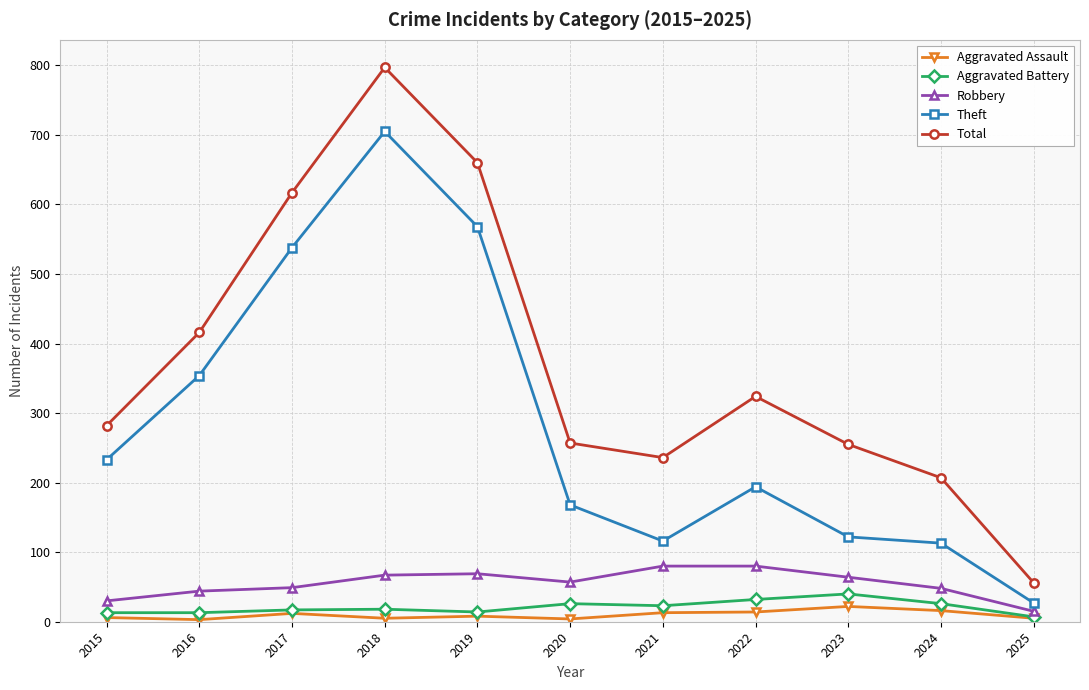

Which series has the widest spread of values?

Total